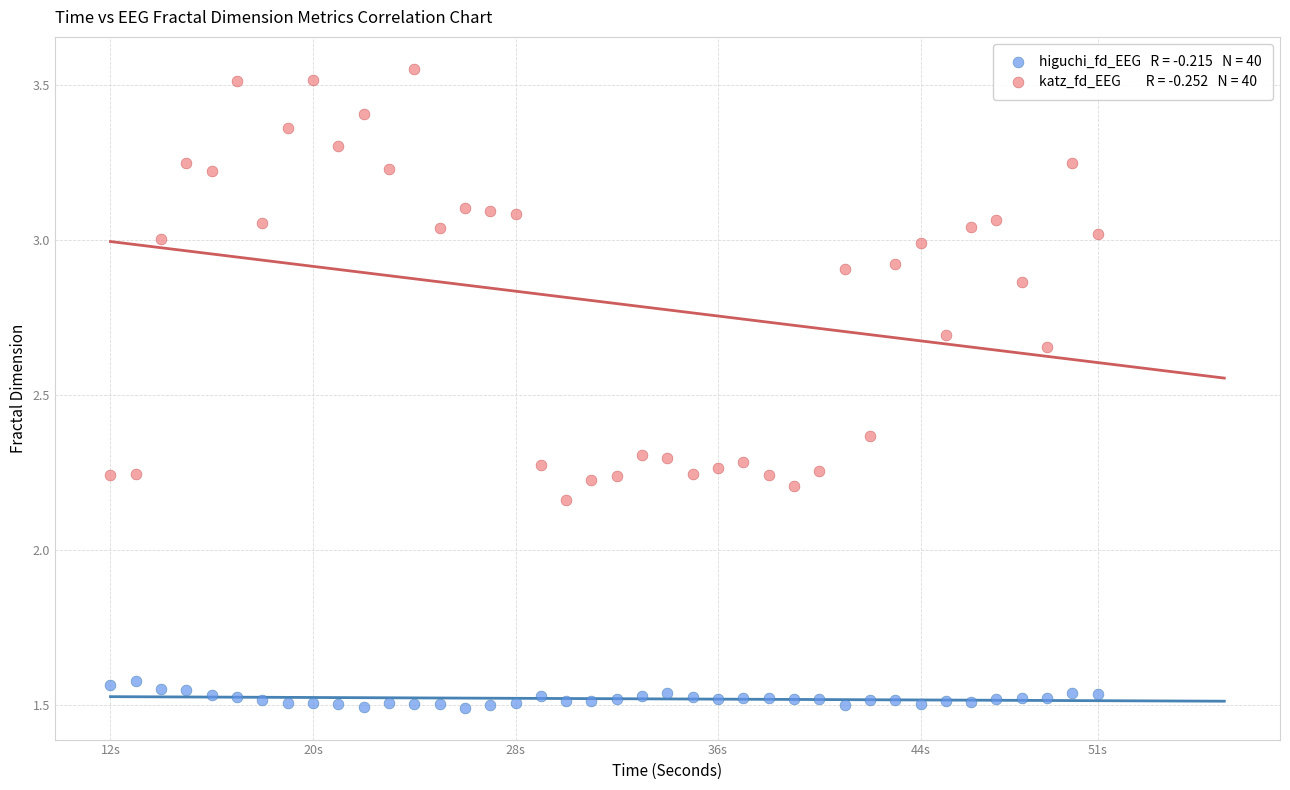

Across all data points, what is the range of X values (max minus min)?

39.0